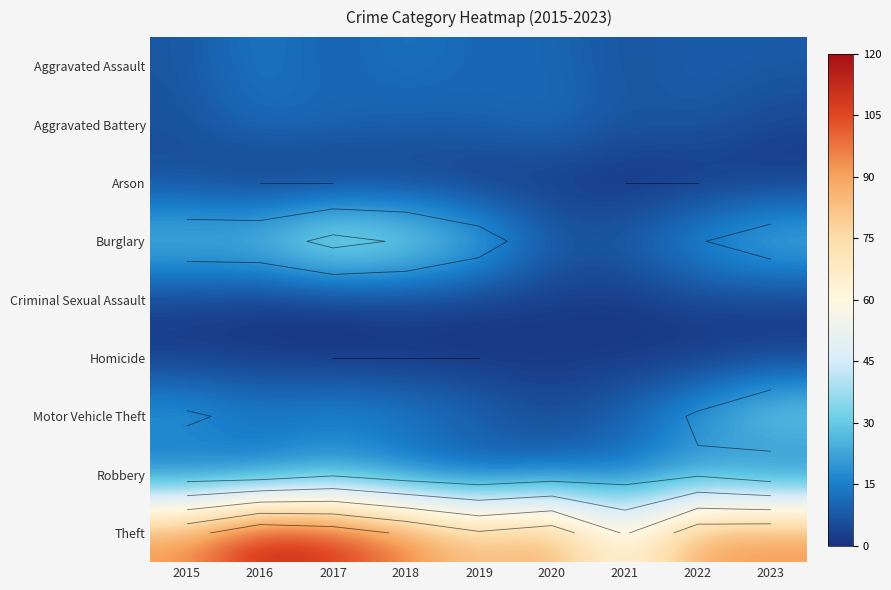

Which category has the lowest value across all series?

2016